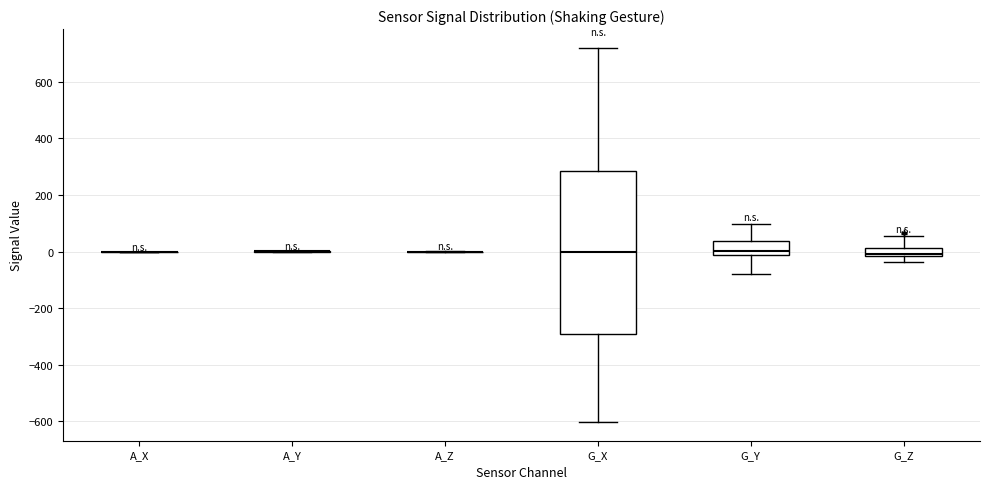

Which box is the tallest, from its lower edge to its upper edge?

G_X